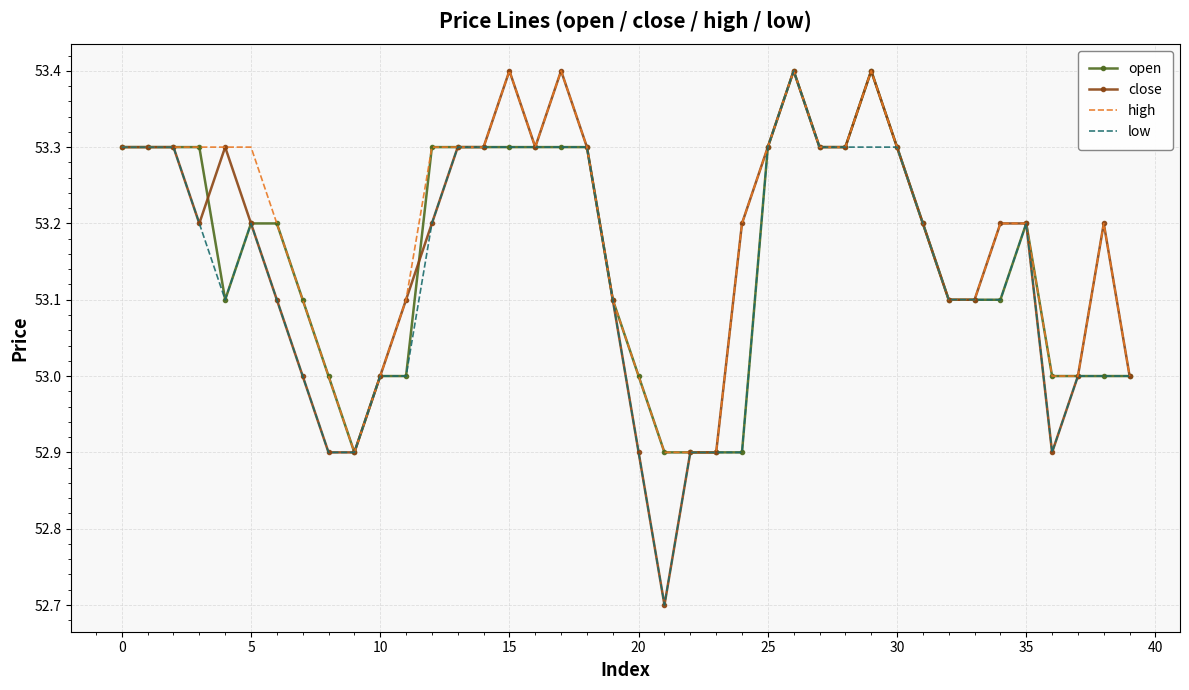

What is the minimum value shown in the chart?

52.7